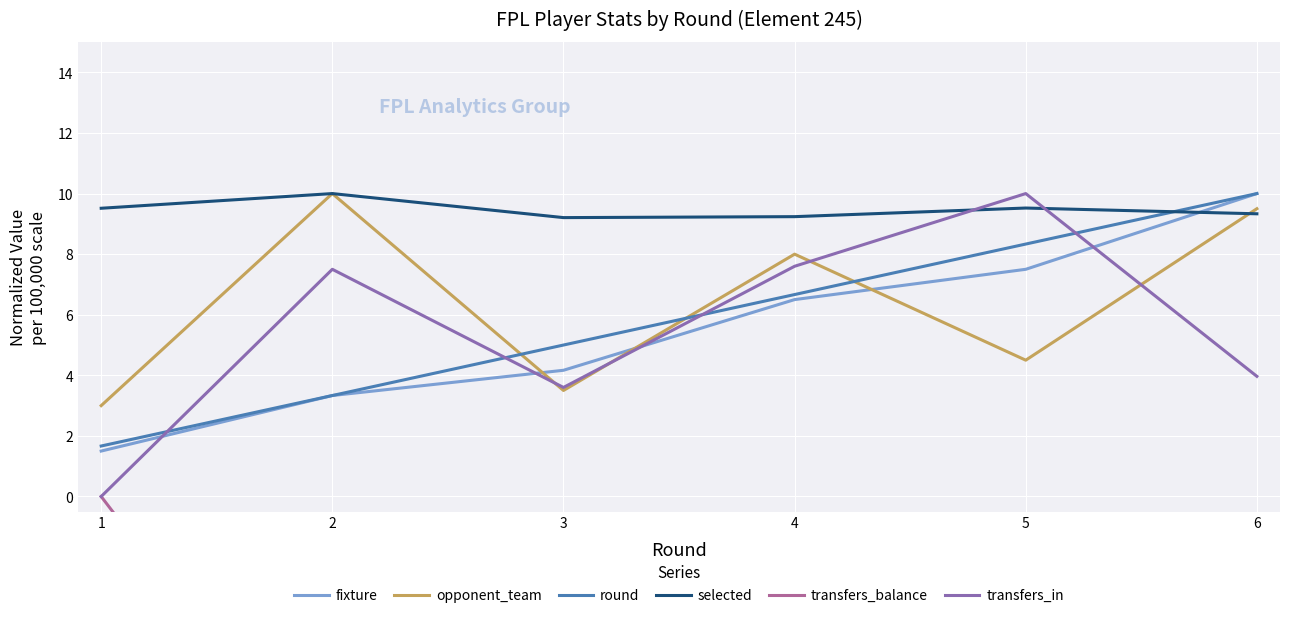

How many times do transfers_in and fixture cross each other?

4